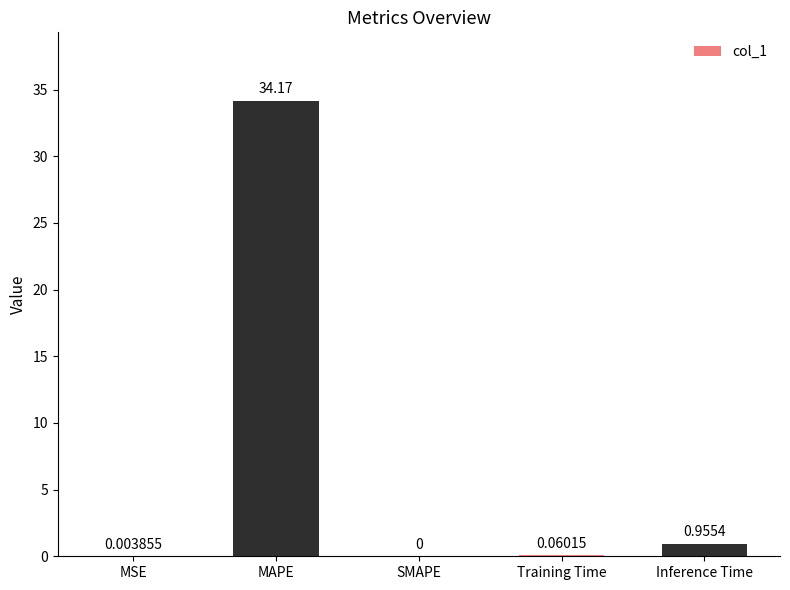

Which category has the highest value across all series?

MAPE